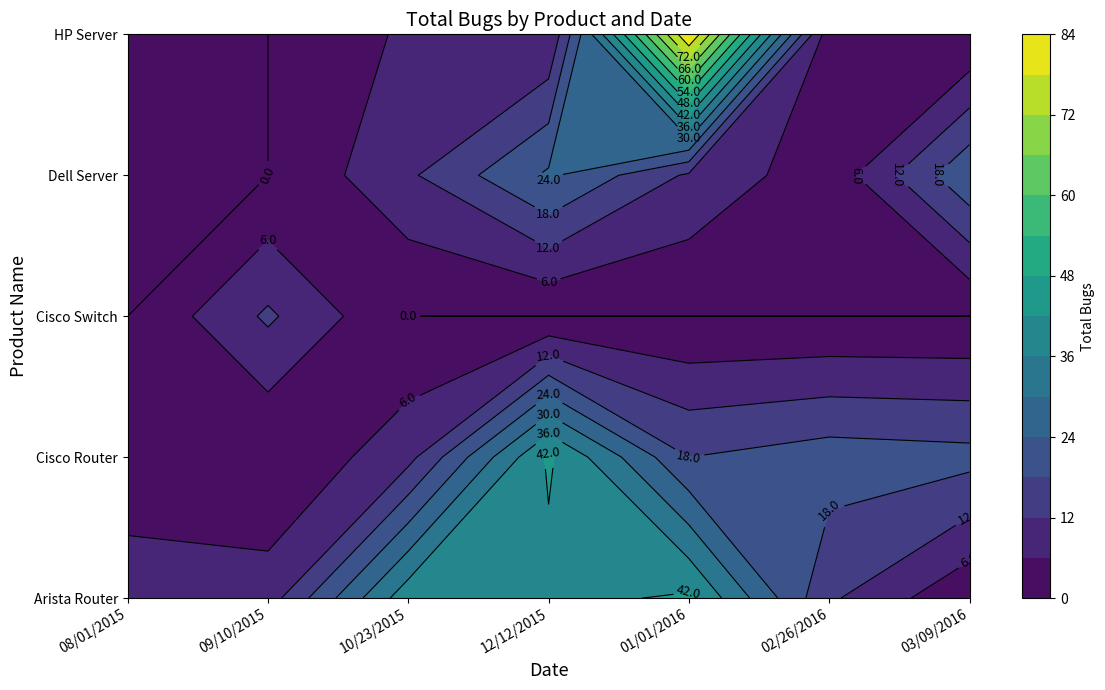

The HP Server series shows 0 at 09/10/2015. True or false?

True